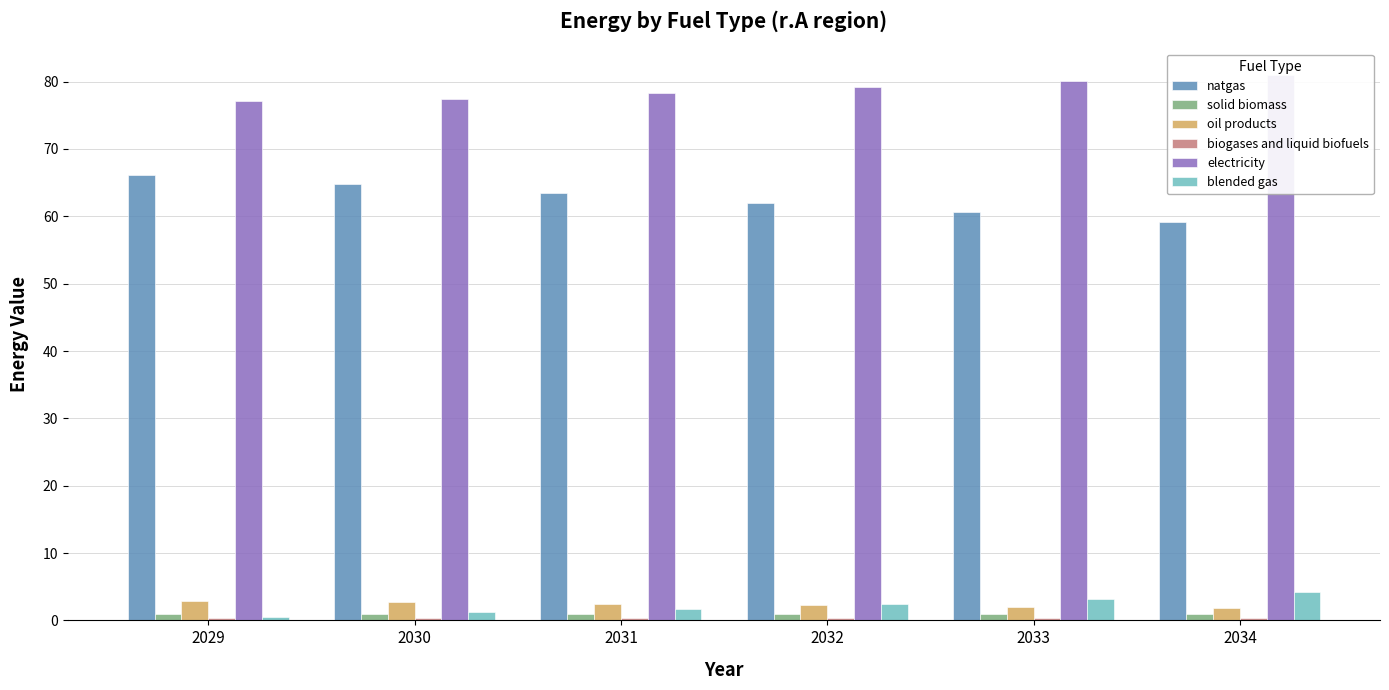

How many bars are there in total?

36